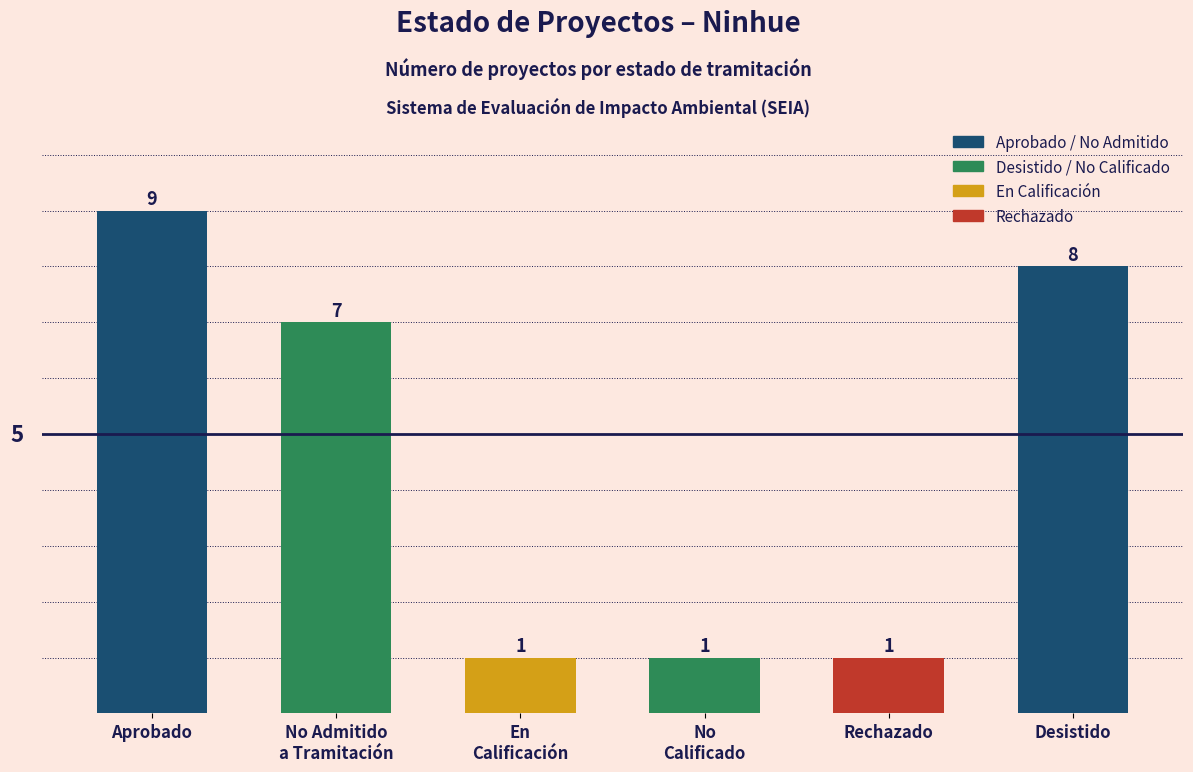

Count the values in the range 1 to 8.

5